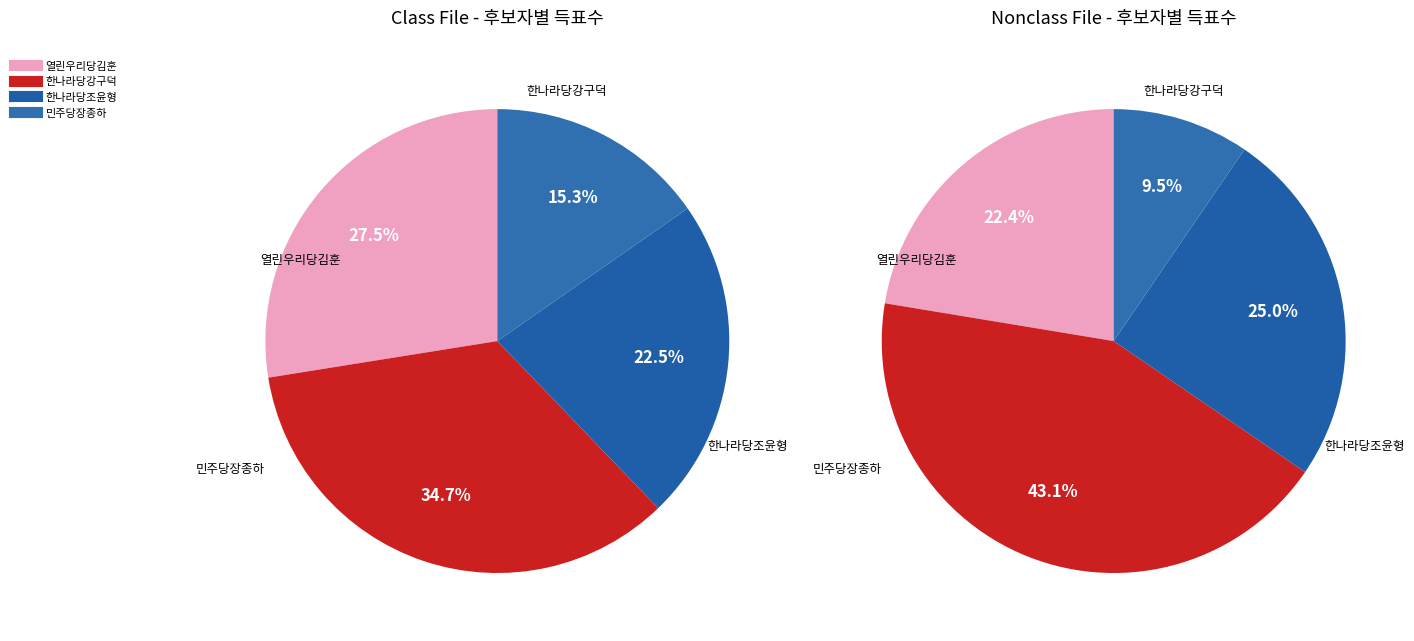

Between 민주당장종하 and 한나라당조윤형, which is larger?

한나라당조윤형